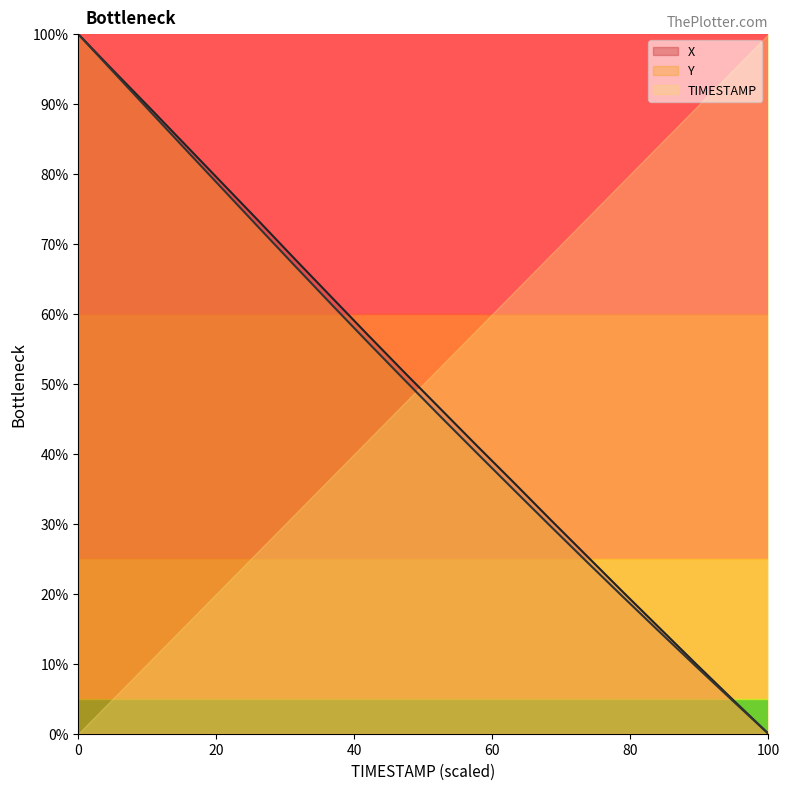

What is the value of the Y point at the 3rd from the left?

88.8